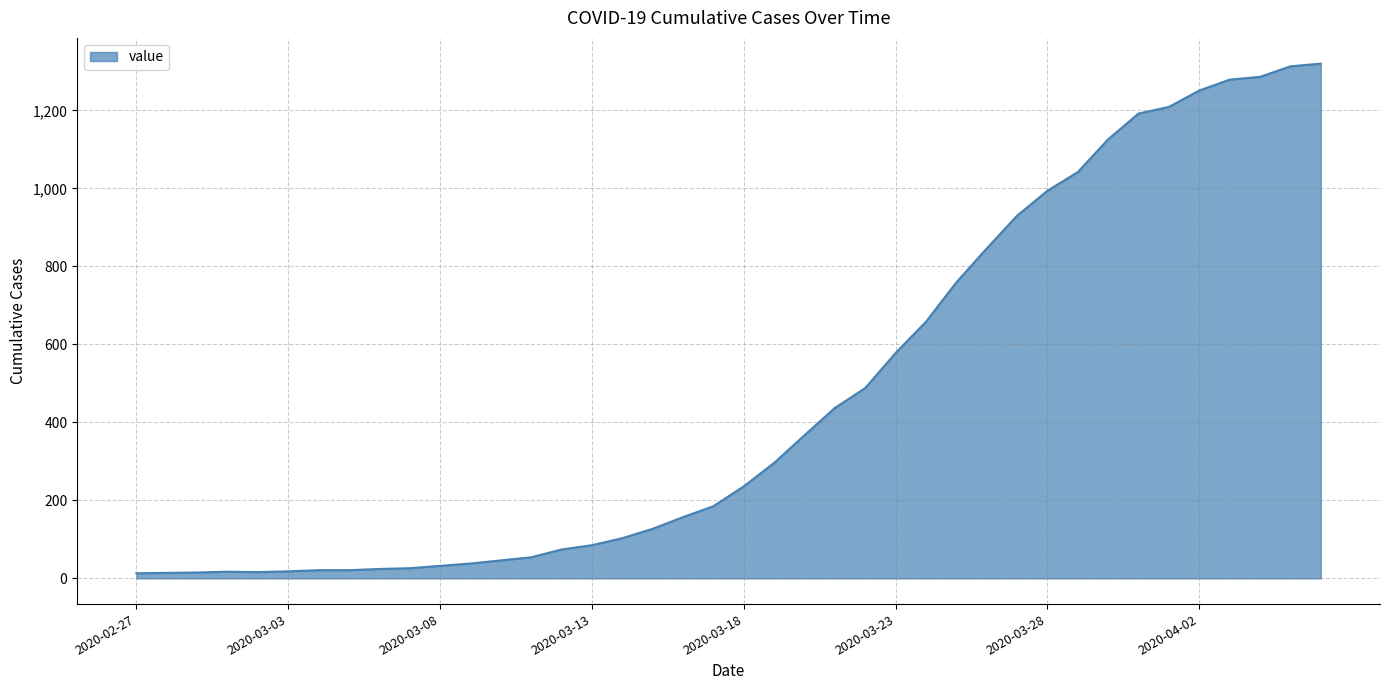

What is the maximum value shown in the chart?

1320